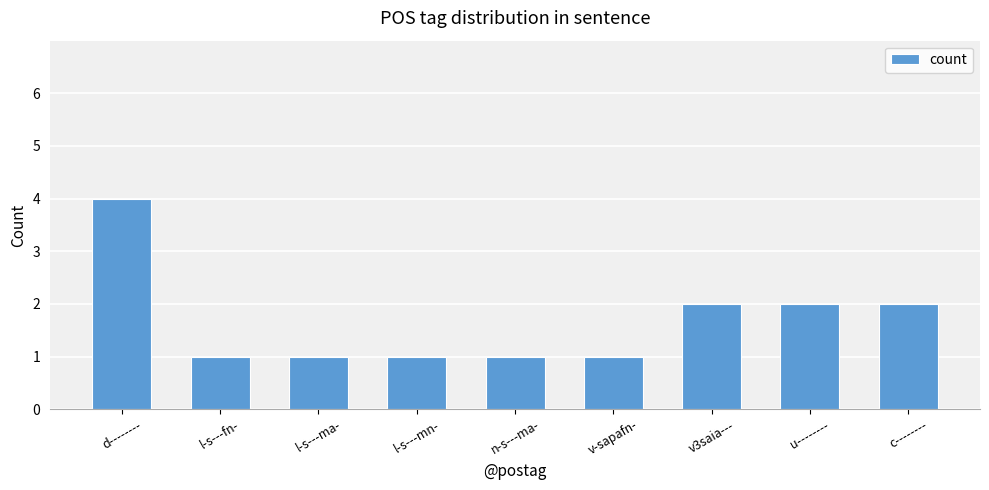

What is the sum of all values?

15